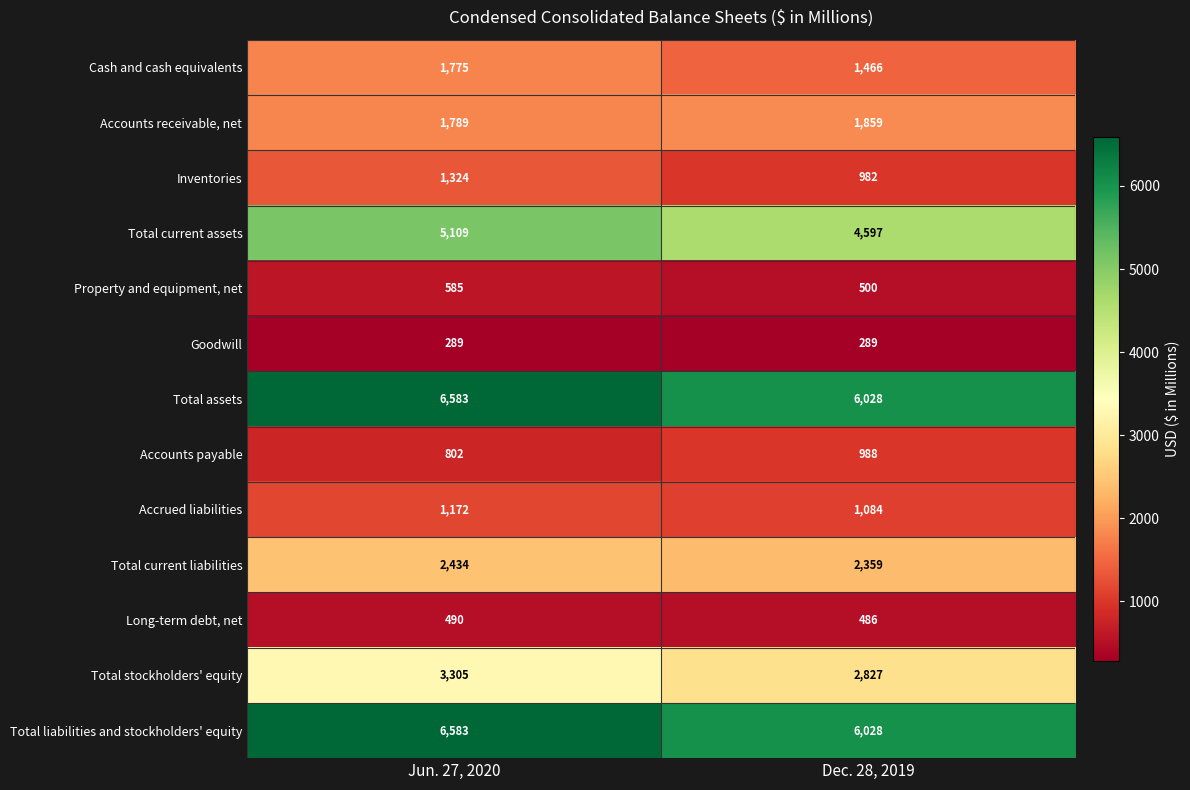

Reading right to left, list all the values displayed in this chart.

Cash and cash equivalents: Dec. 28, 2019=1466	Jun. 27, 2020=1775
Accounts receivable, net: Dec. 28, 2019=1859	Jun. 27, 2020=1789
Inventories: Dec. 28, 2019=982	Jun. 27, 2020=1324
Total current assets: Dec. 28, 2019=4597	Jun. 27, 2020=5109
Property and equipment, net: Dec. 28, 2019=500	Jun. 27, 2020=585
Goodwill: Dec. 28, 2019=289	Jun. 27, 2020=289
Total assets: Dec. 28, 2019=6028	Jun. 27, 2020=6583
Accounts payable: Dec. 28, 2019=988	Jun. 27, 2020=802
Accrued liabilities: Dec. 28, 2019=1084	Jun. 27, 2020=1172
Total current liabilities: Dec. 28, 2019=2359	Jun. 27, 2020=2434
Long-term debt, net: Dec. 28, 2019=486	Jun. 27, 2020=490
Total stockholders' equity: Dec. 28, 2019=2827	Jun. 27, 2020=3305
Total liabilities and stockholders' equity: Dec. 28, 2019=6028	Jun. 27, 2020=6583